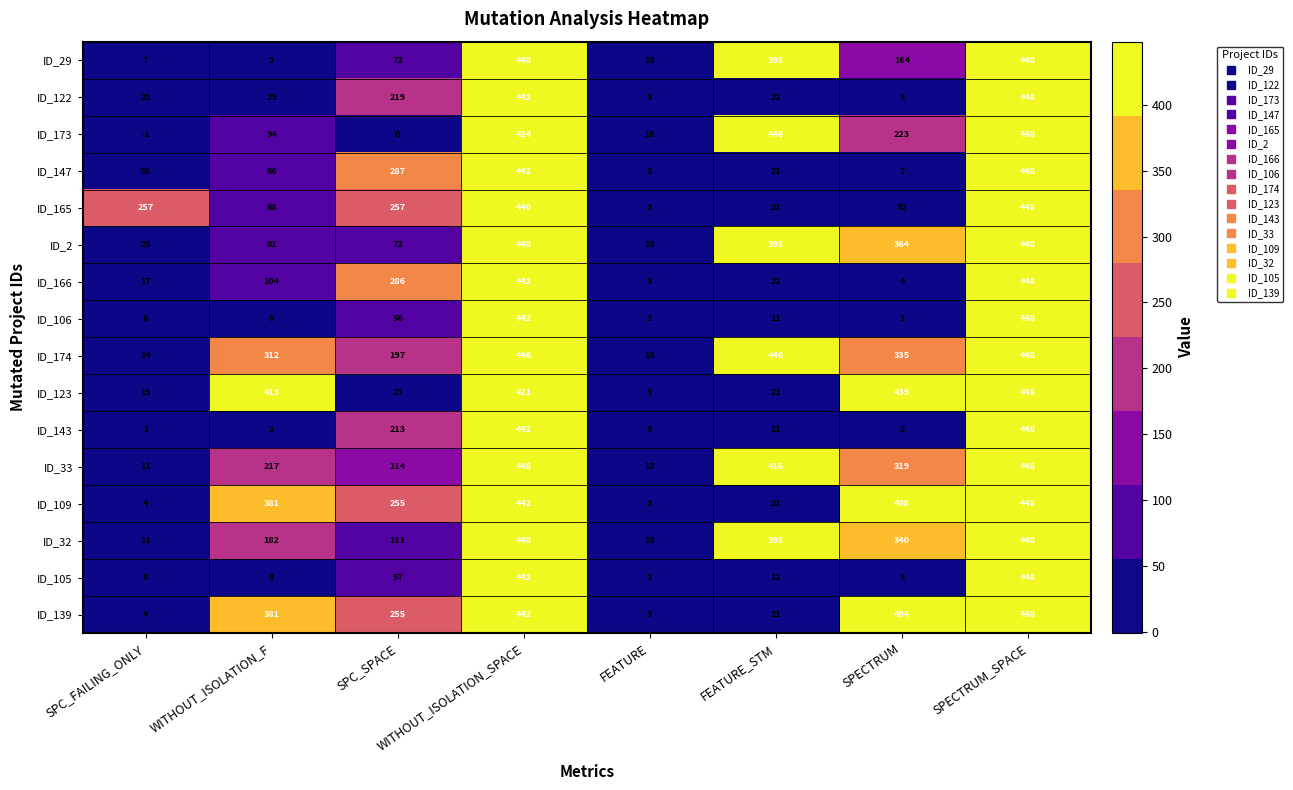

Rank the categories by ID_147 value from lowest to highest.

FEATURE, SPECTRUM, FEATURE_STM, SPC_FAILING_ONLY, WITHOUT_ISOLATION_F, SPC_SPACE, WITHOUT_ISOLATION_SPACE, SPECTRUM_SPACE